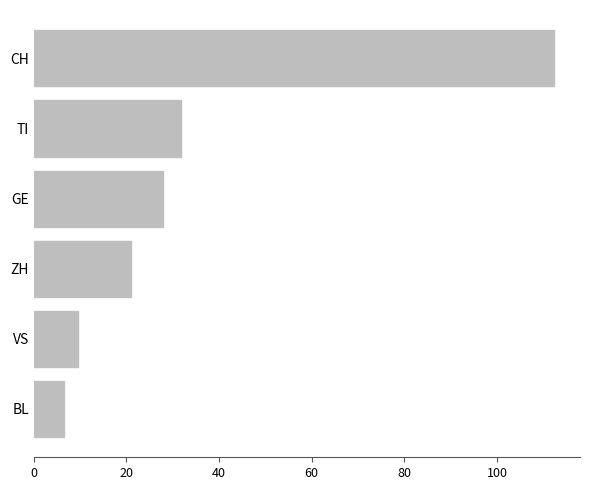

What is the maximum value shown in the chart?

112.3